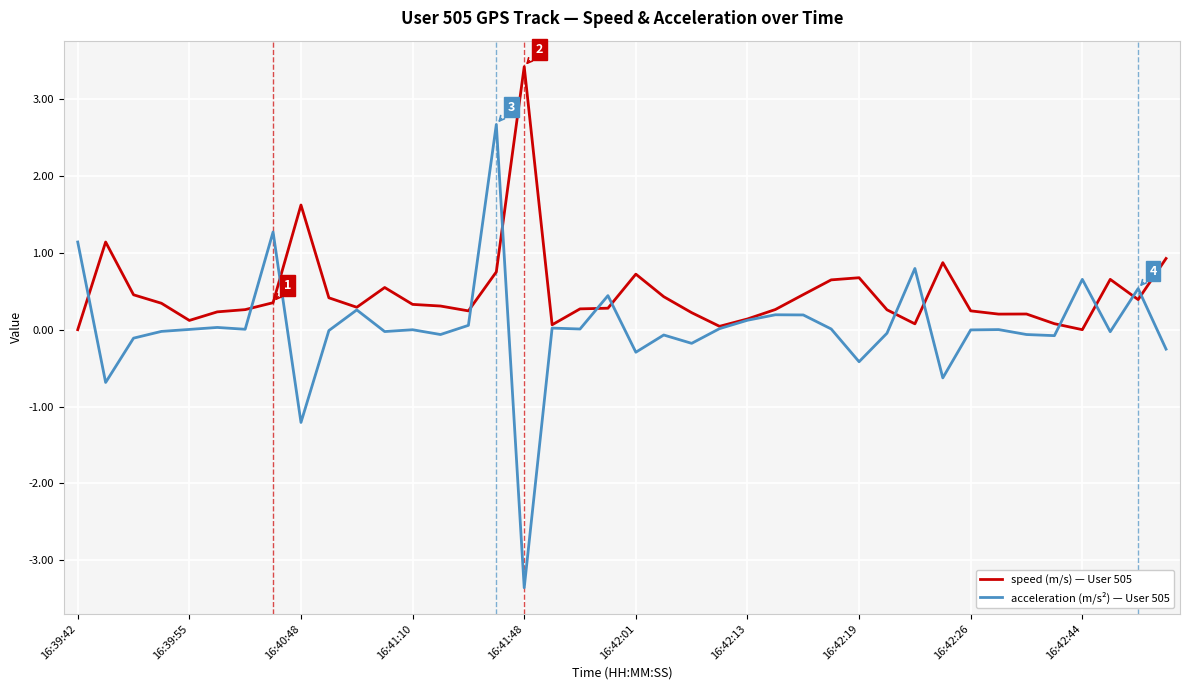

Rank the series by their maximum value, from lowest to highest.

acceleration (m/s²) — User 505, speed (m/s) — User 505